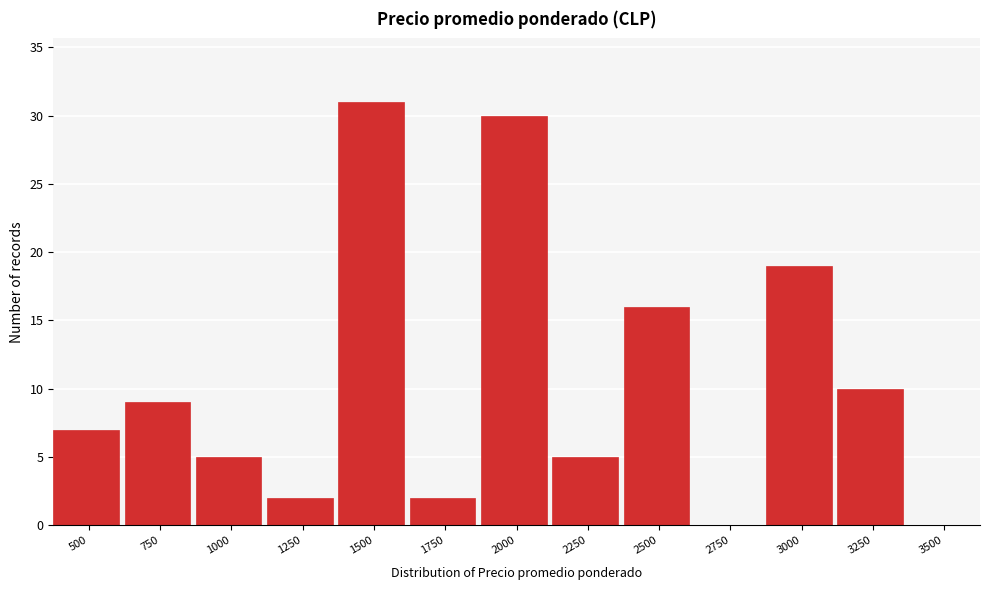

Reading right to left, what are all the values shown in this chart?

3500=0	3250=10	3000=19	2750=0	2500=16	2250=5	2000=30	1750=2	1500=31	1250=2	1000=5	750=9	500=7